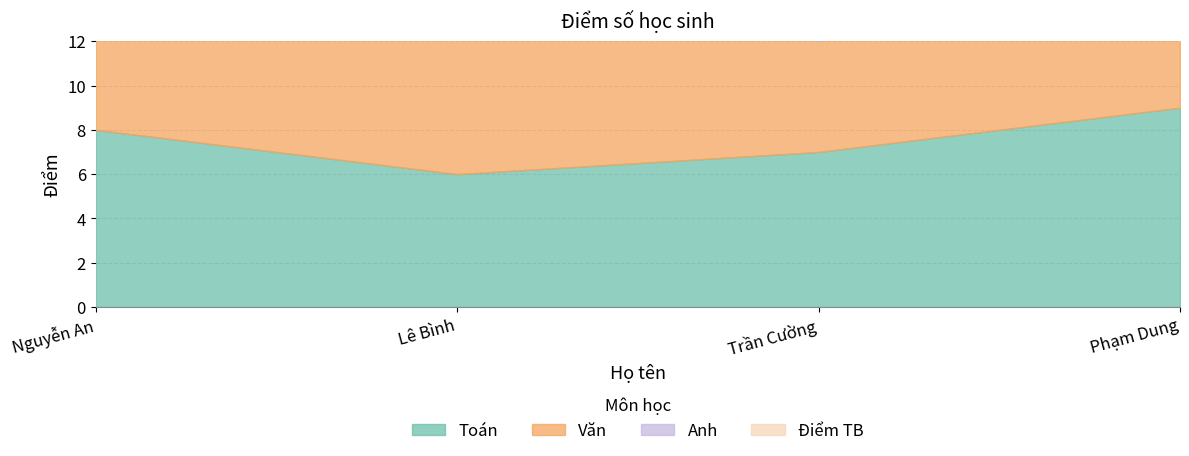

Rank the categories by Toán value from lowest to highest.

Lê Bình, Trần Cường, Nguyễn An, Phạm Dung